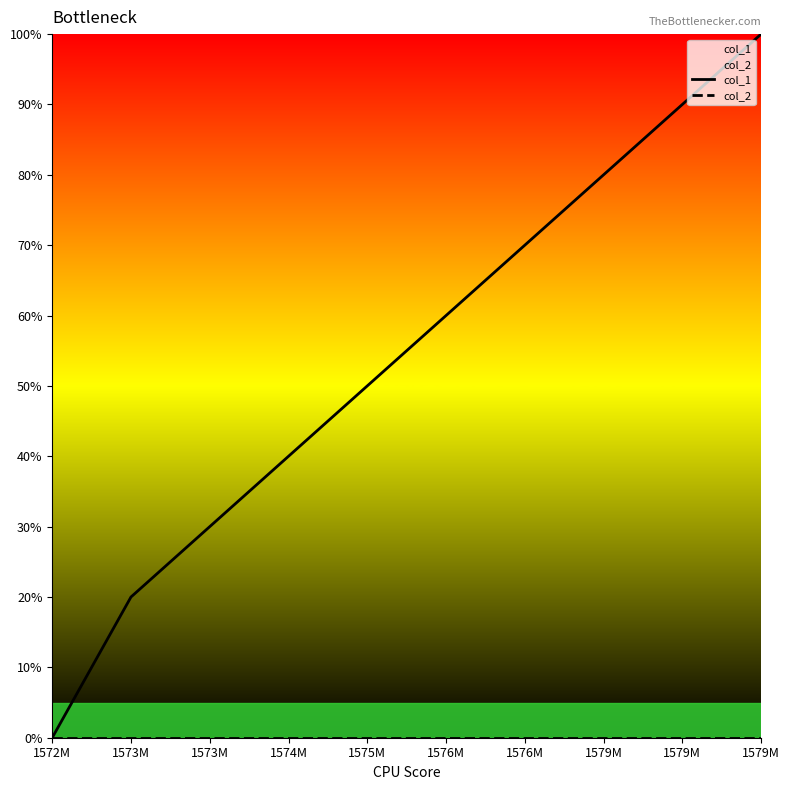

Between 1572M and 1579M, which is larger?

1579M